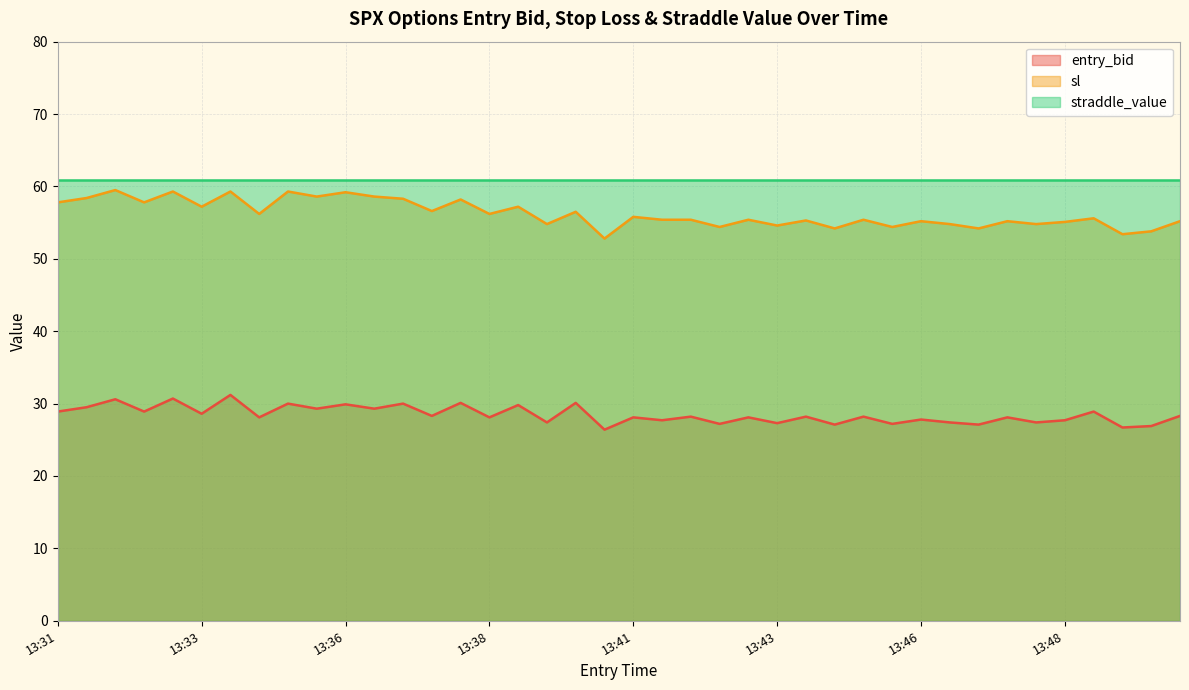

Which series has the largest total across all categories?

straddle_value